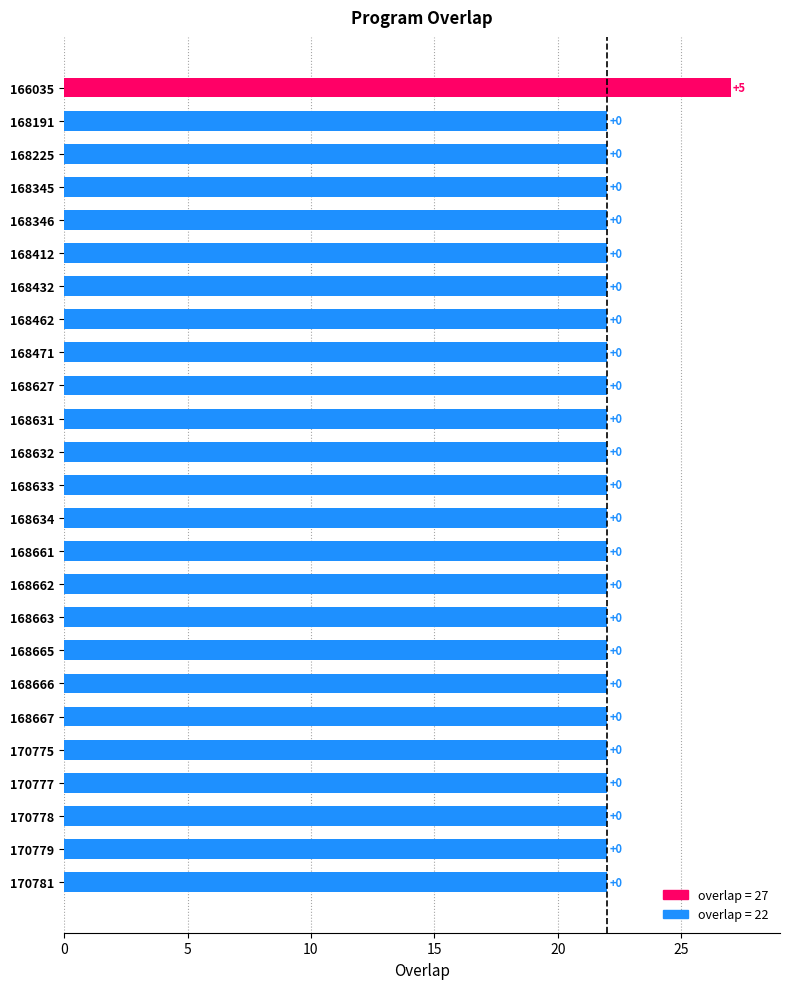

Are the bars horizontal?

Yes